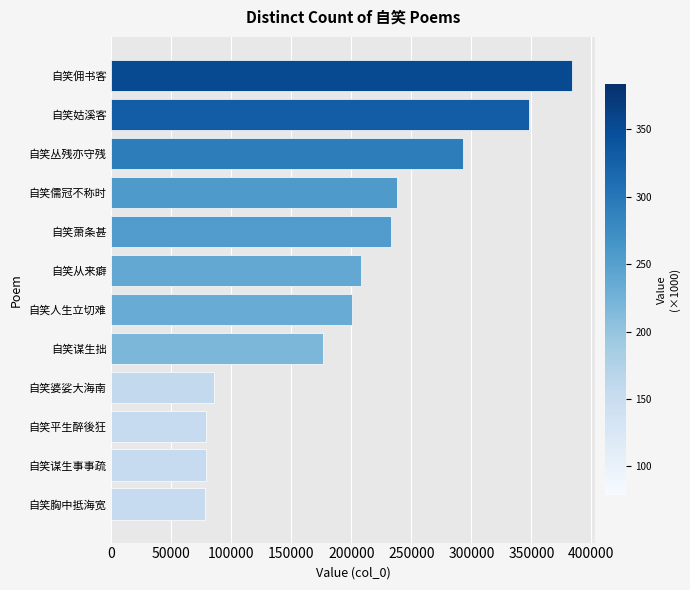

Are the bars grouped side by side (vs. stacked)?

No